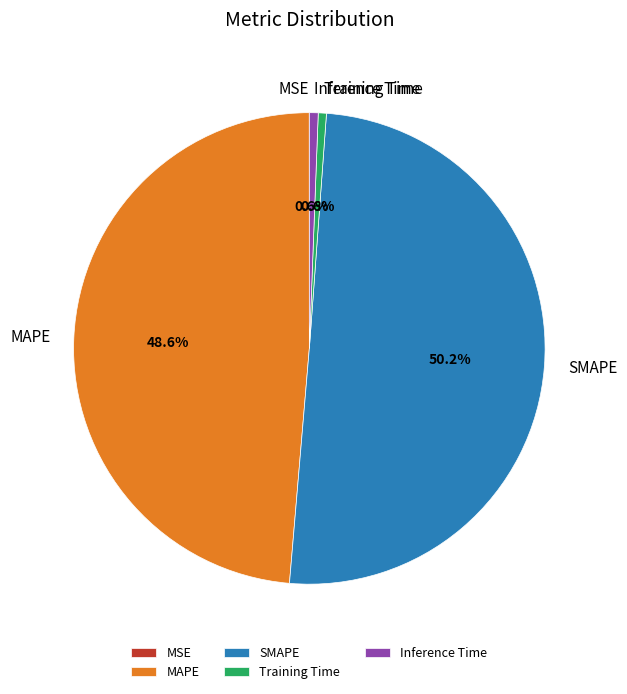

What percentage is NOT represented by SMAPE?

49.8%